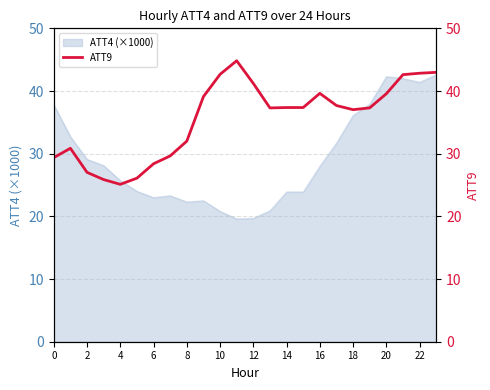

What is the difference between the maximum and minimum values?

19.7